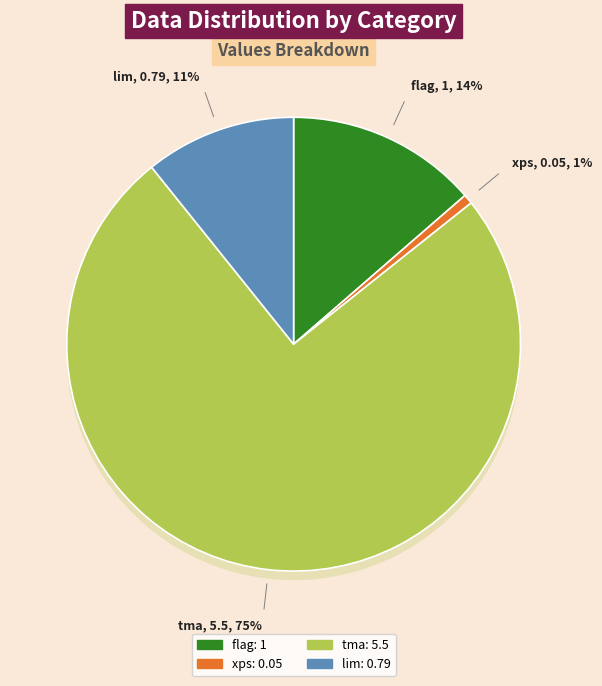

How many slices are in this pie chart?

4